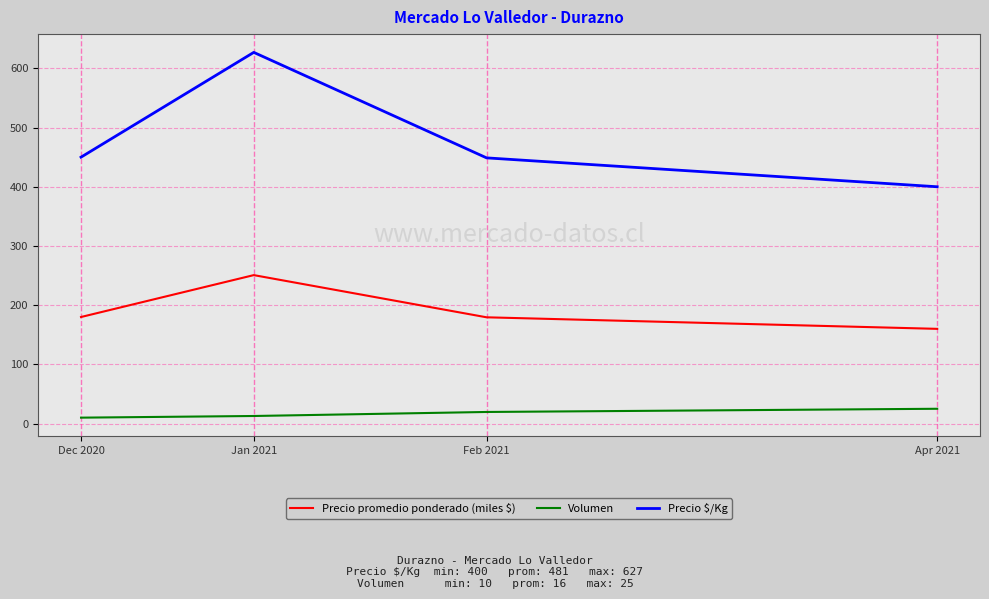

Is it true that Precio $/Kg equals 528.5 at Apr 2021?

False